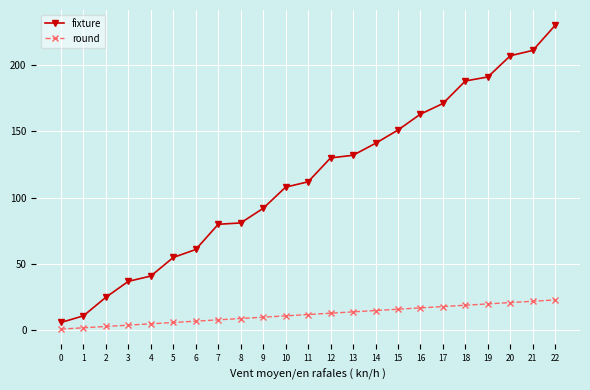

At 2, list the series in order from smallest to largest.

round, fixture